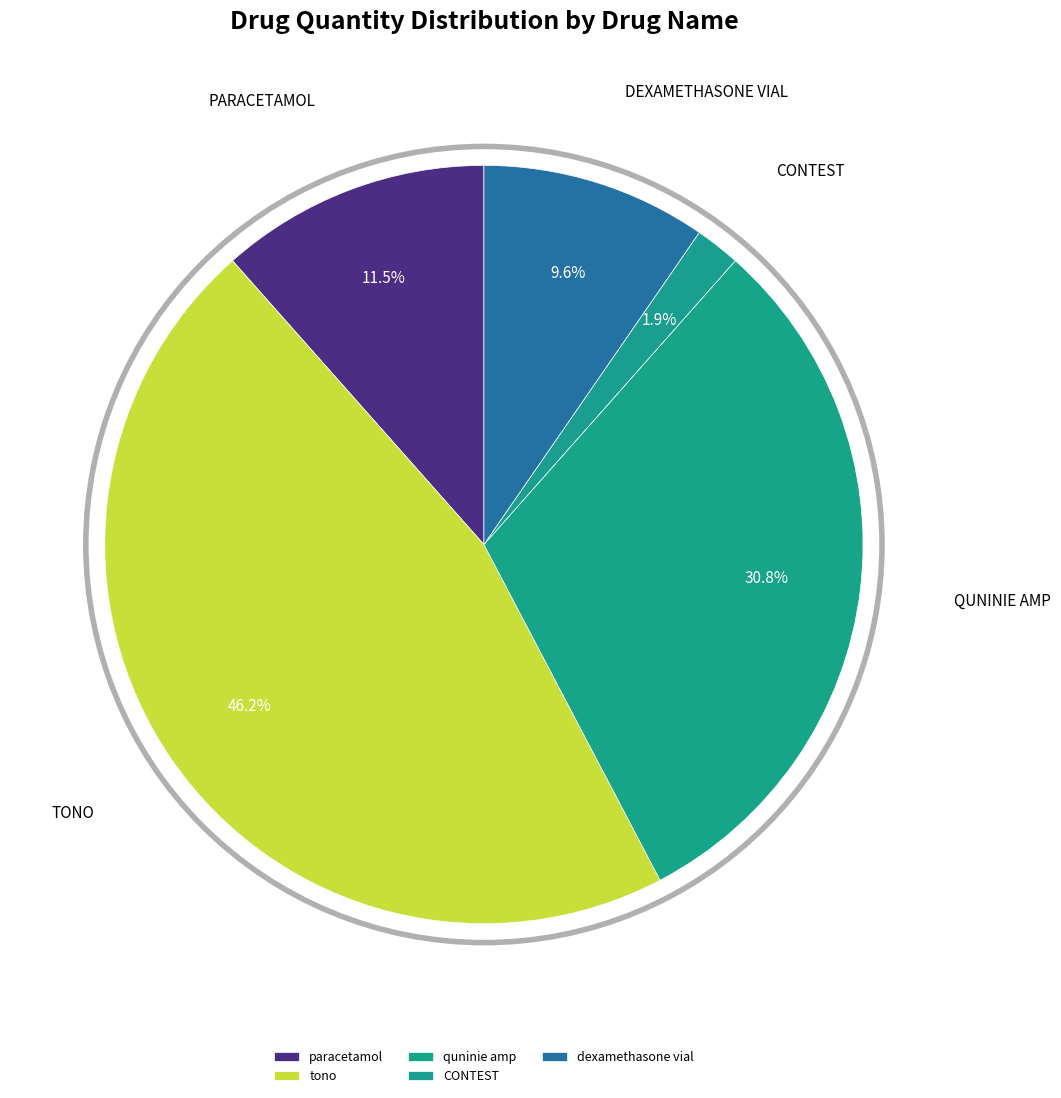

Which slice is the largest?

tono